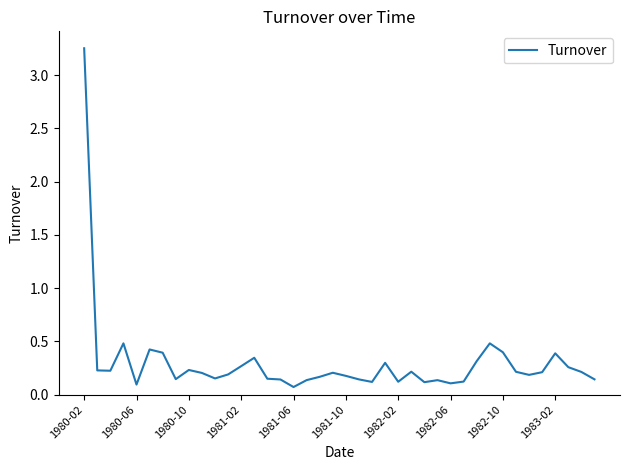

What is the greatest value displayed?

3.3